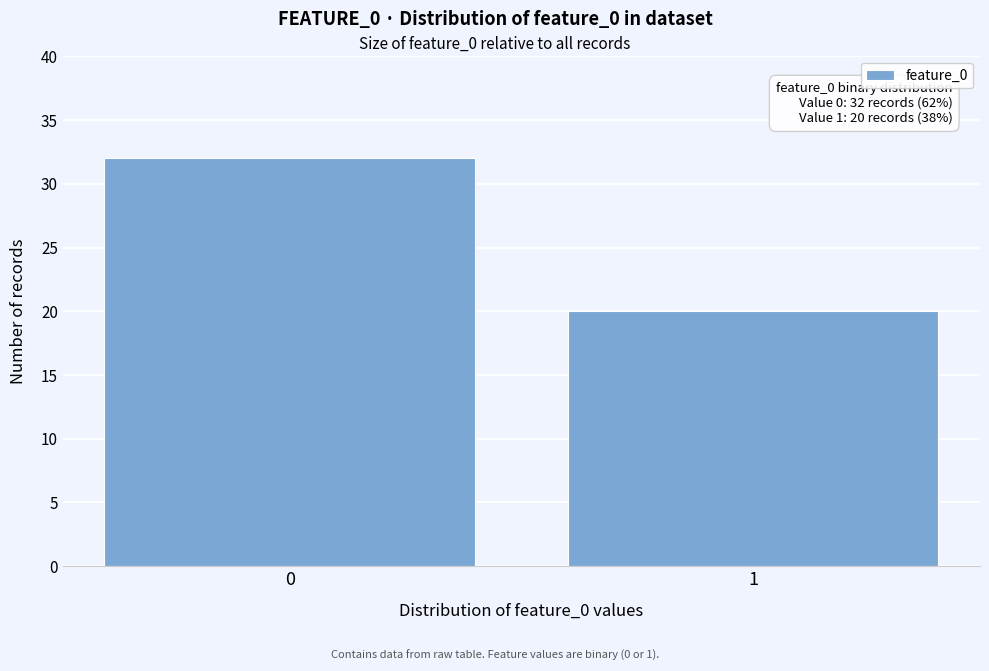

Reading left to right, list all the values displayed in this chart.

32	20